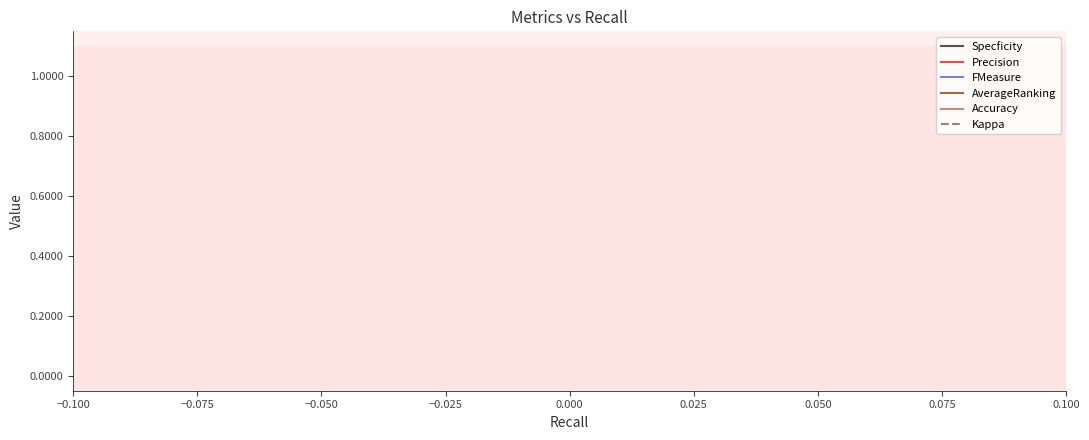

How many data points does each series have?

2